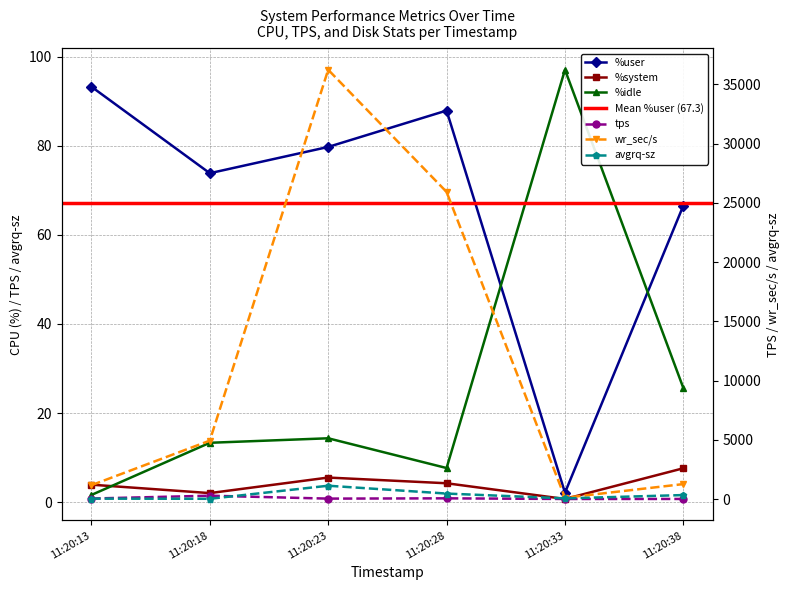

Reading left to right, extract all data points from this chart.

%user: 11:20:13=93.3	11:20:18=73.9	11:20:23=79.8	11:20:28=87.9	11:20:33=2.1	11:20:38=66.6
%system: 11:20:13=3.9	11:20:18=2.0	11:20:23=5.5	11:20:28=4.2	11:20:33=0.7	11:20:38=7.6
%idle: 11:20:13=1.6	11:20:18=13.3	11:20:23=14.3	11:20:28=7.7	11:20:33=97.1	11:20:38=25.6
tps: 11:20:13=38.8	11:20:18=278.4	11:20:23=32.3	11:20:28=56.6	11:20:33=2.0	11:20:38=3.8
wr_sec/s: 11:20:13=1163.2	11:20:18=4926.4	11:20:23=36231.5	11:20:28=25920.0	11:20:33=105.6	11:20:38=1259.2
avgrq-sz: 11:20:13=30.3	11:20:18=17.7	11:20:23=1120.6	11:20:28=458.0	11:20:33=52.8	11:20:38=332.2